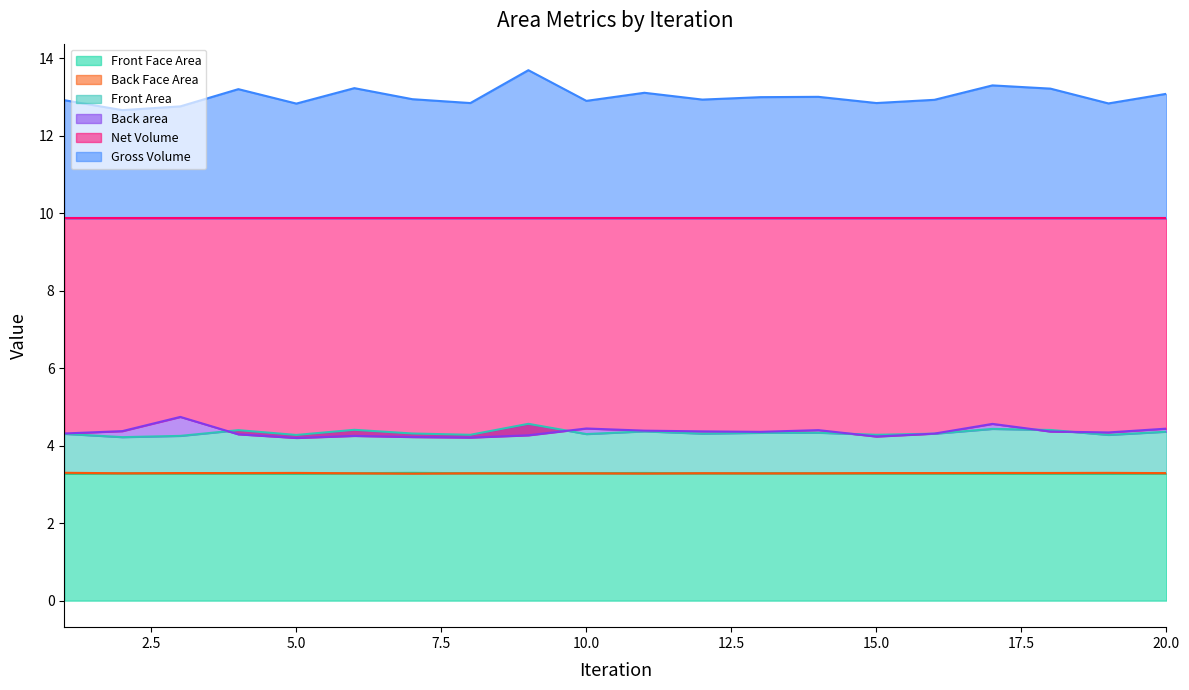

What is the difference between the highest and lowest values at 20?

9.8